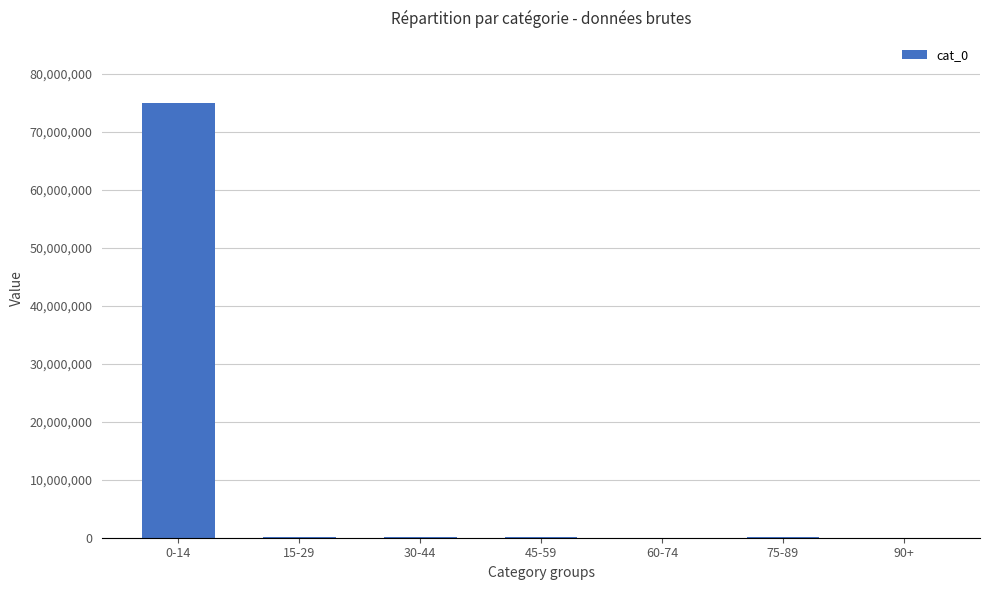

Is it true that the value at 0-14 is 109769871?

False